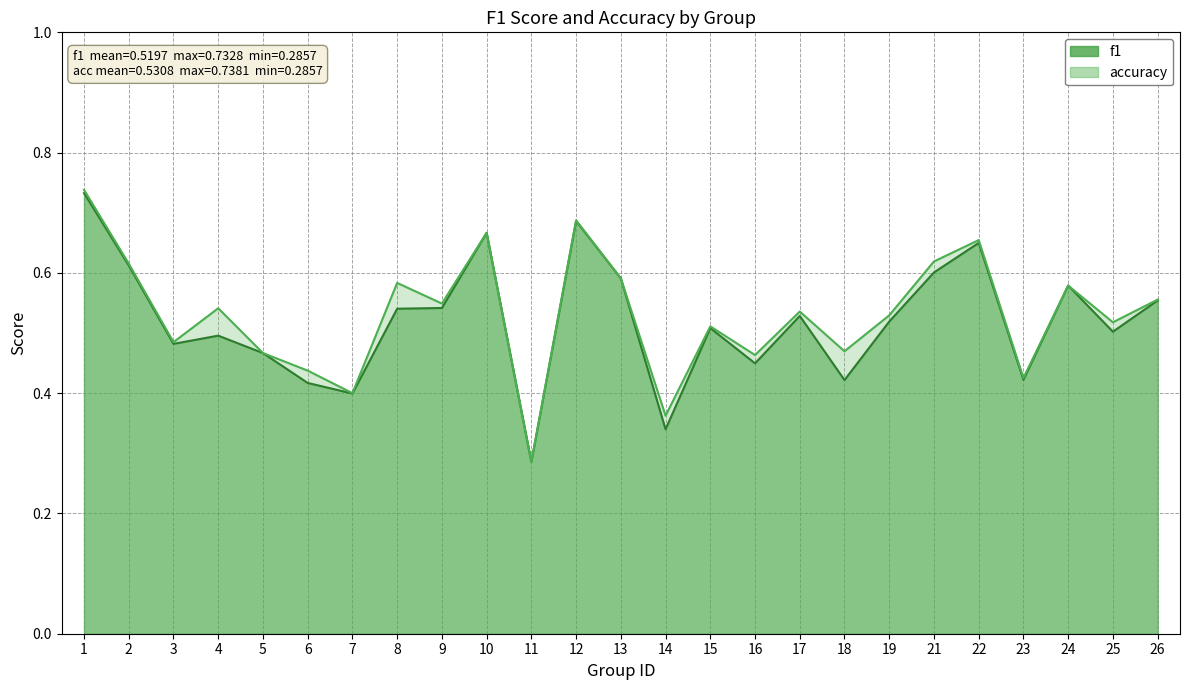

How many lines are shown in the chart?

2